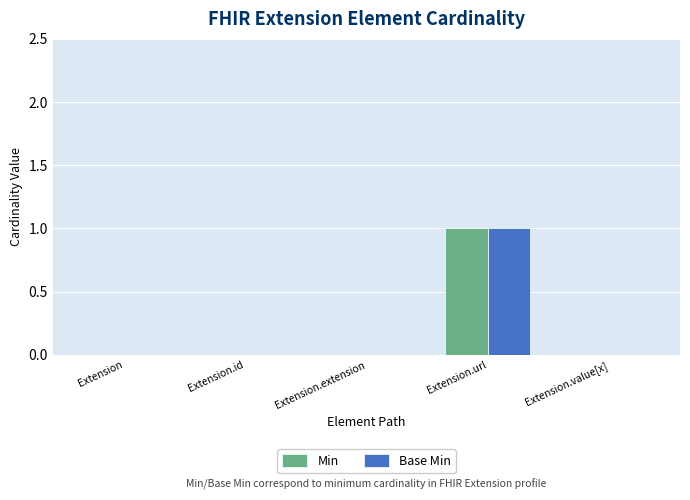

How many data points does each series have?

5